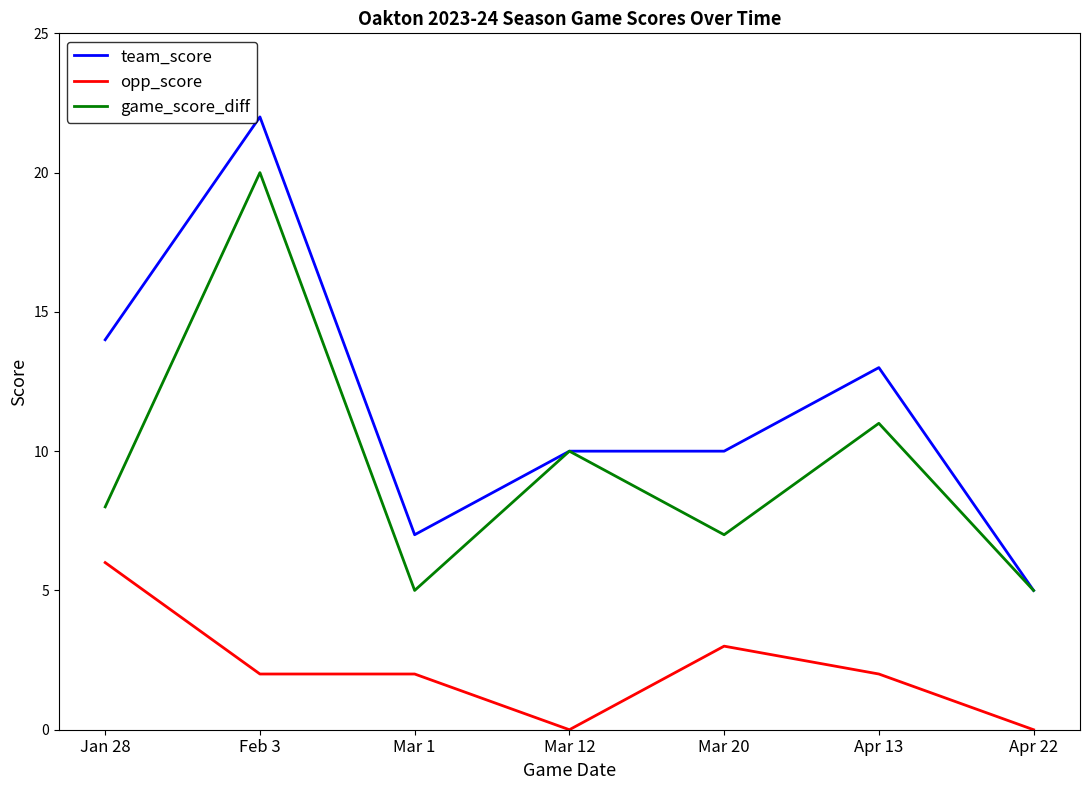

Which series has the widest spread of values?

team_score